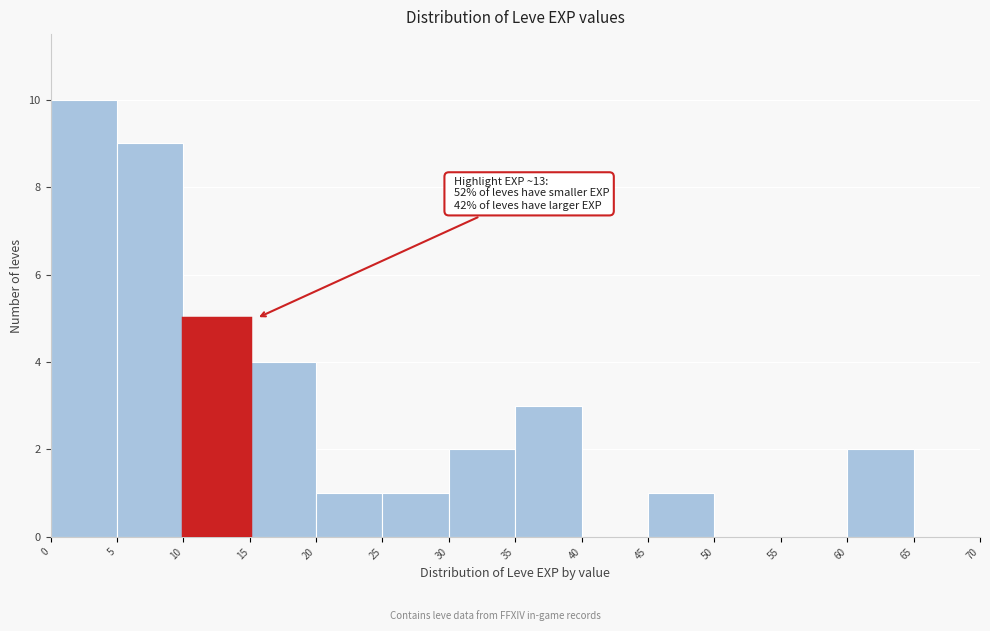

Which range on the x-axis has the tallest bar?

0 to 5